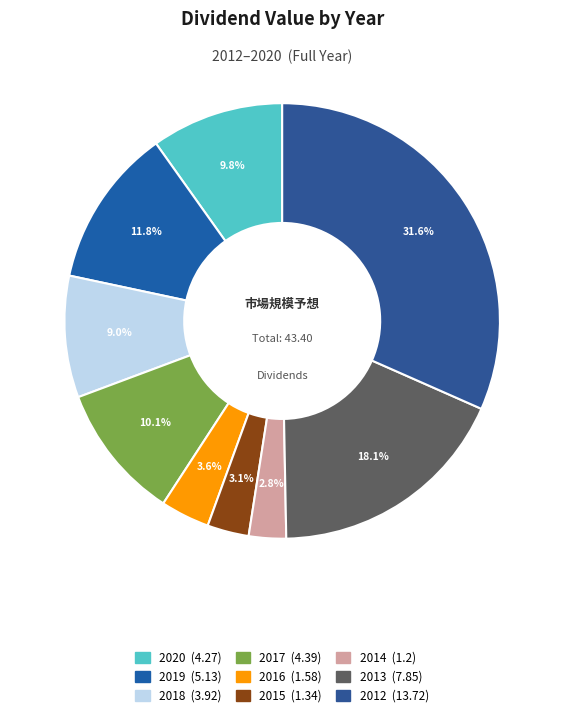

Is it true that 2017 is 10% of the pie?

True